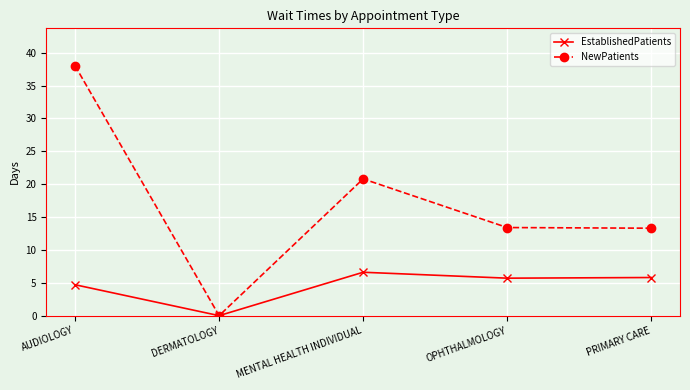

Where is the first local maximum for EstablishedPatients?

MENTAL HEALTH INDIVIDUAL